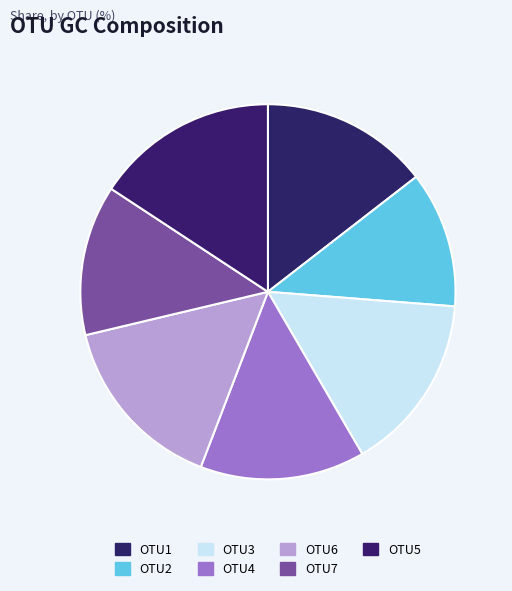

Is there any slice that represents more than half of the pie?

No